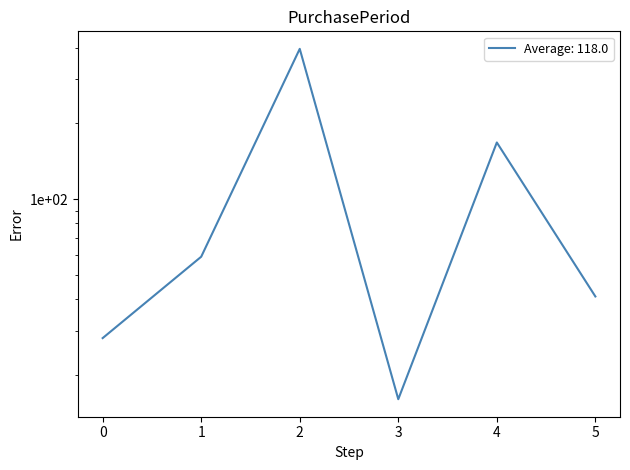

How many values are below 59?

3